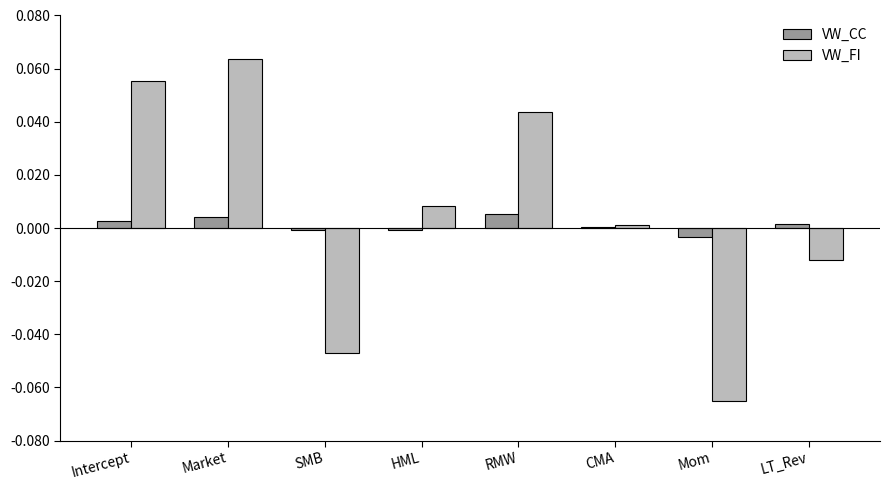

Count the number of data series in this chart.

2